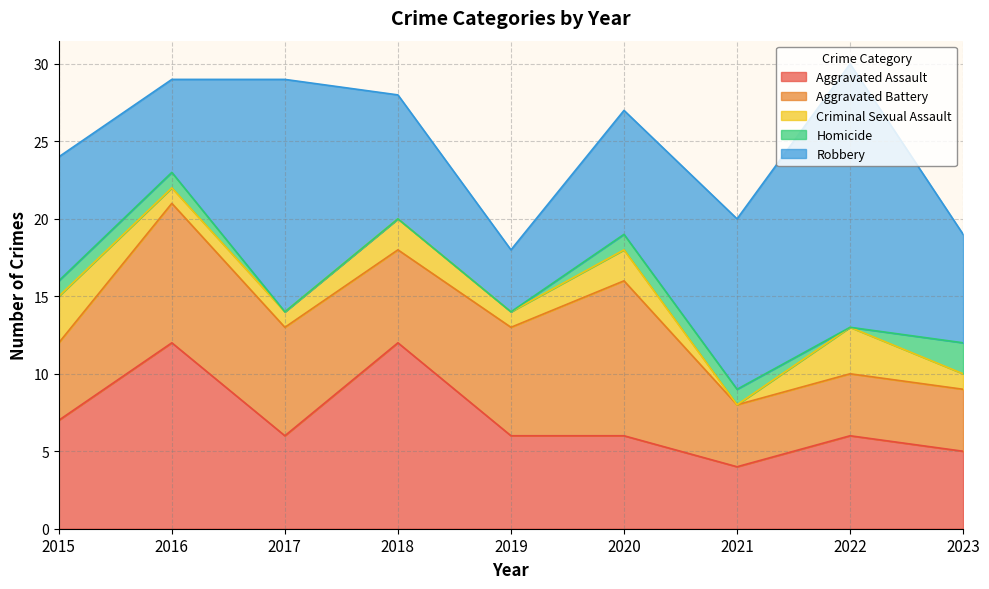

What is the sum of the Homicide values at 2020 and 2015?

2